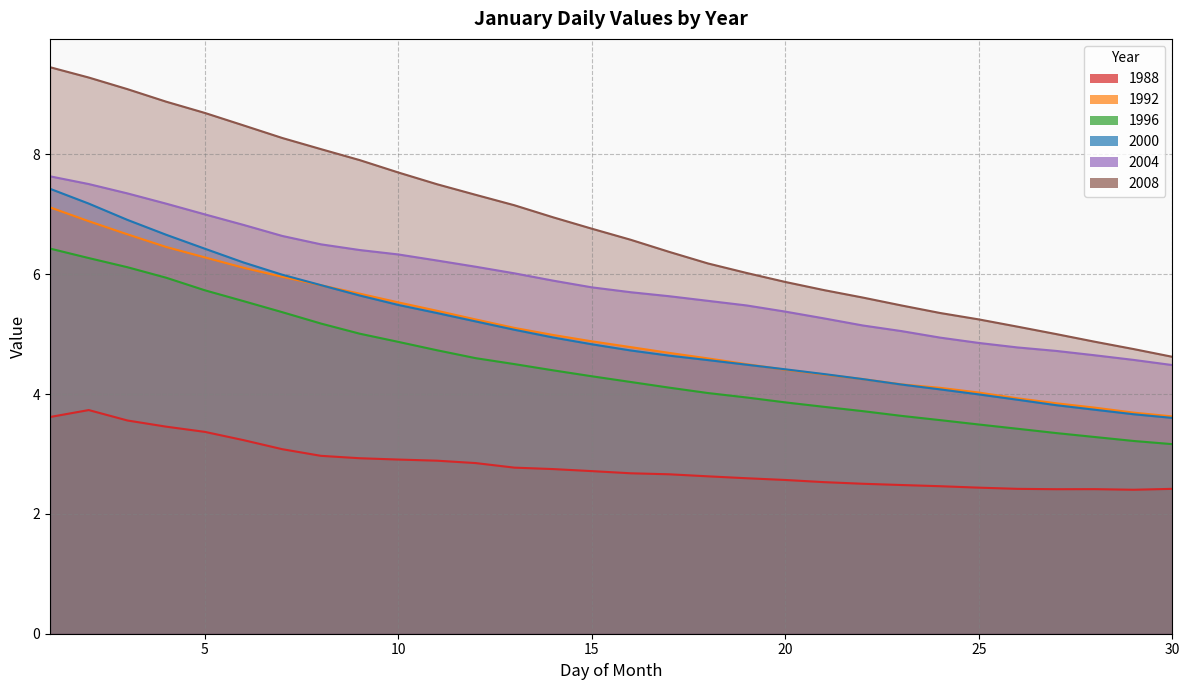

How many data points does each series have?

30